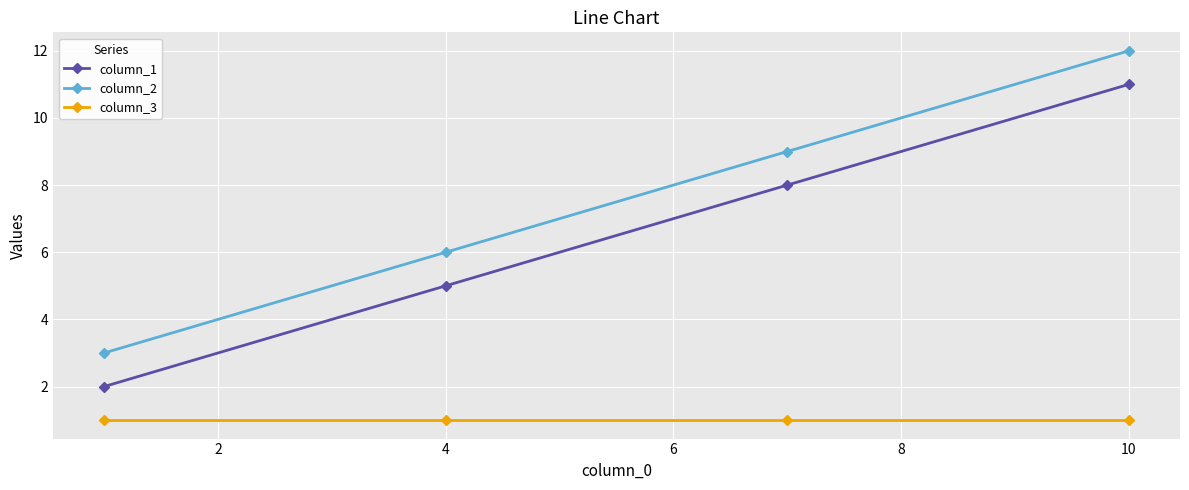

What is the value of the column_1 point at the 4th from the left?

11